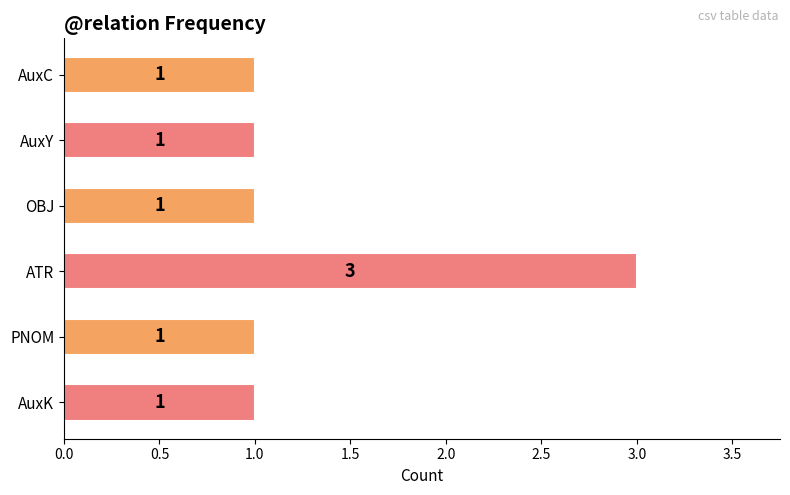

What position from the top is AuxK?

6